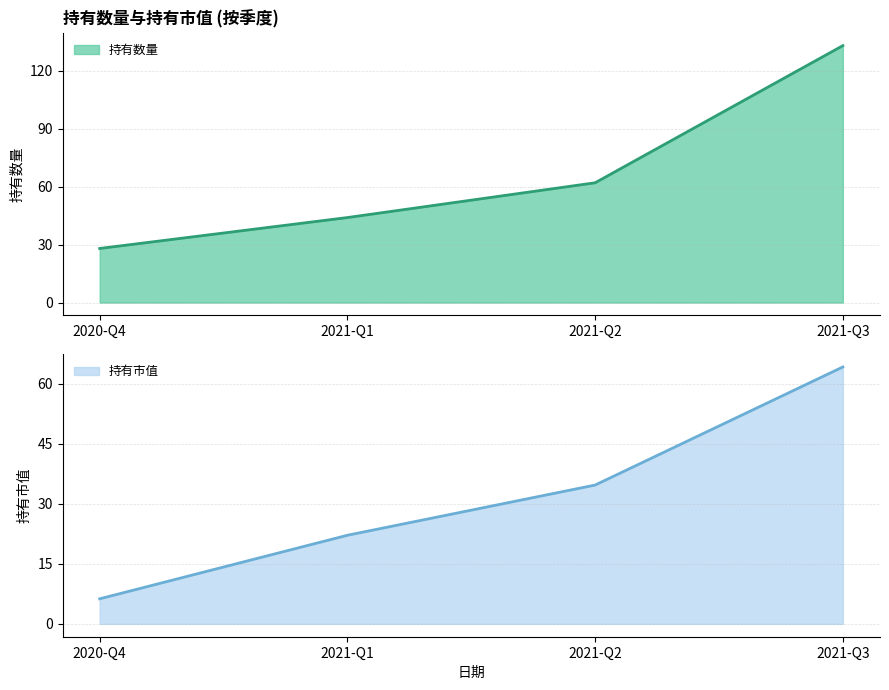

List the labels in order of 持有市值 value, smallest first.

2020-Q4, 2021-Q1, 2021-Q2, 2021-Q3